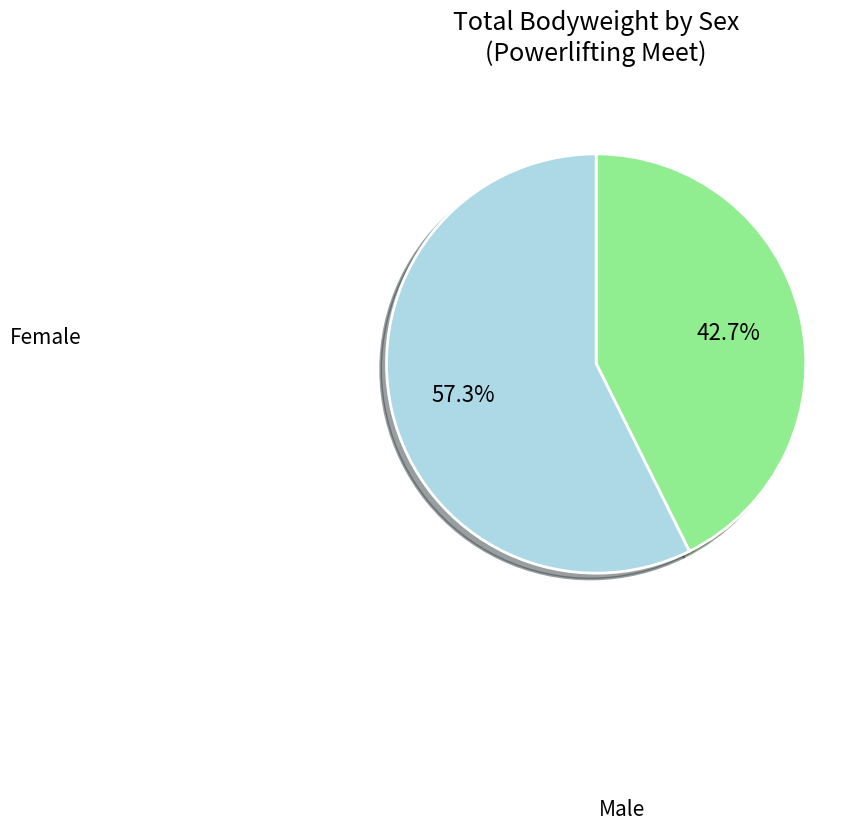

Is there any slice that represents more than half of the pie?

Yes